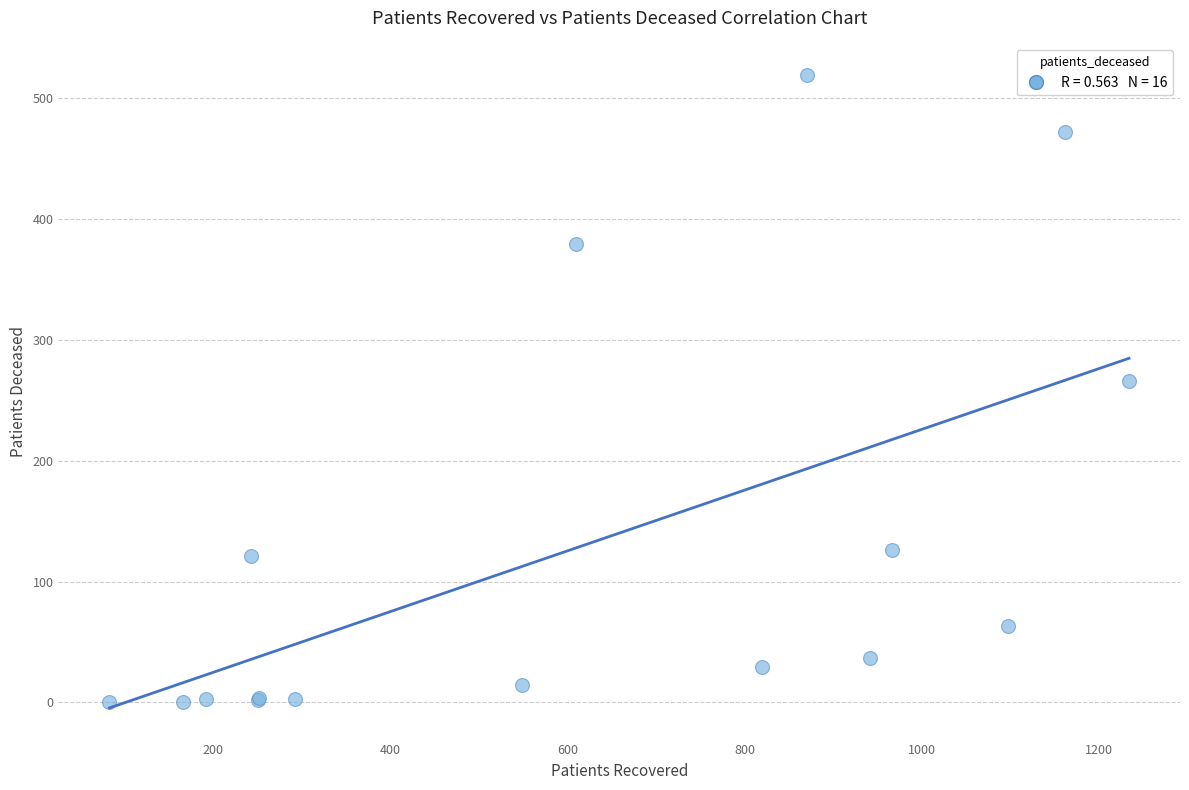

What Y value in the scatter plot is closest to 259?

266